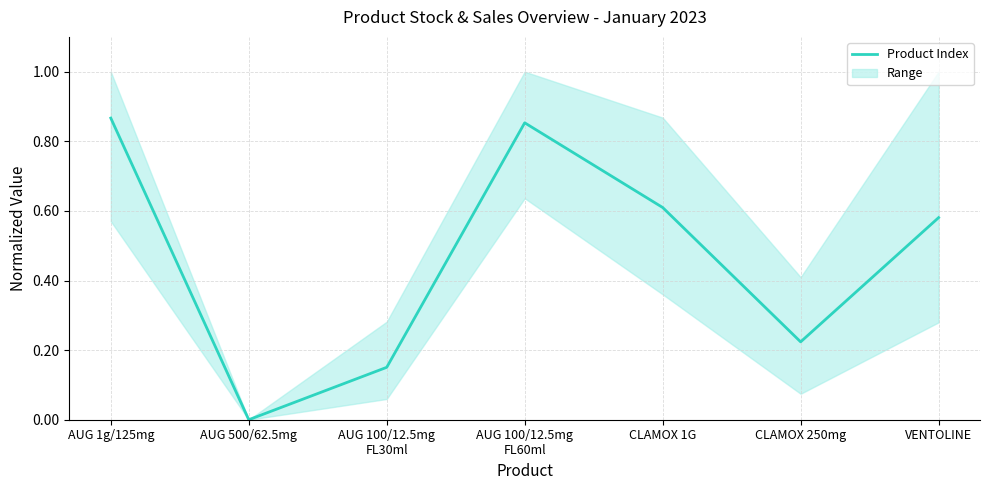

Count the values in the range 0 to 1.

7